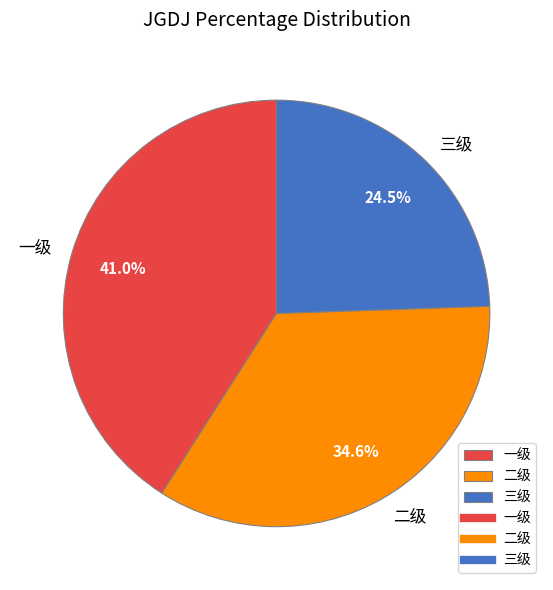

To the nearest percent, what is the difference between the largest and smallest slice percentages?

16%